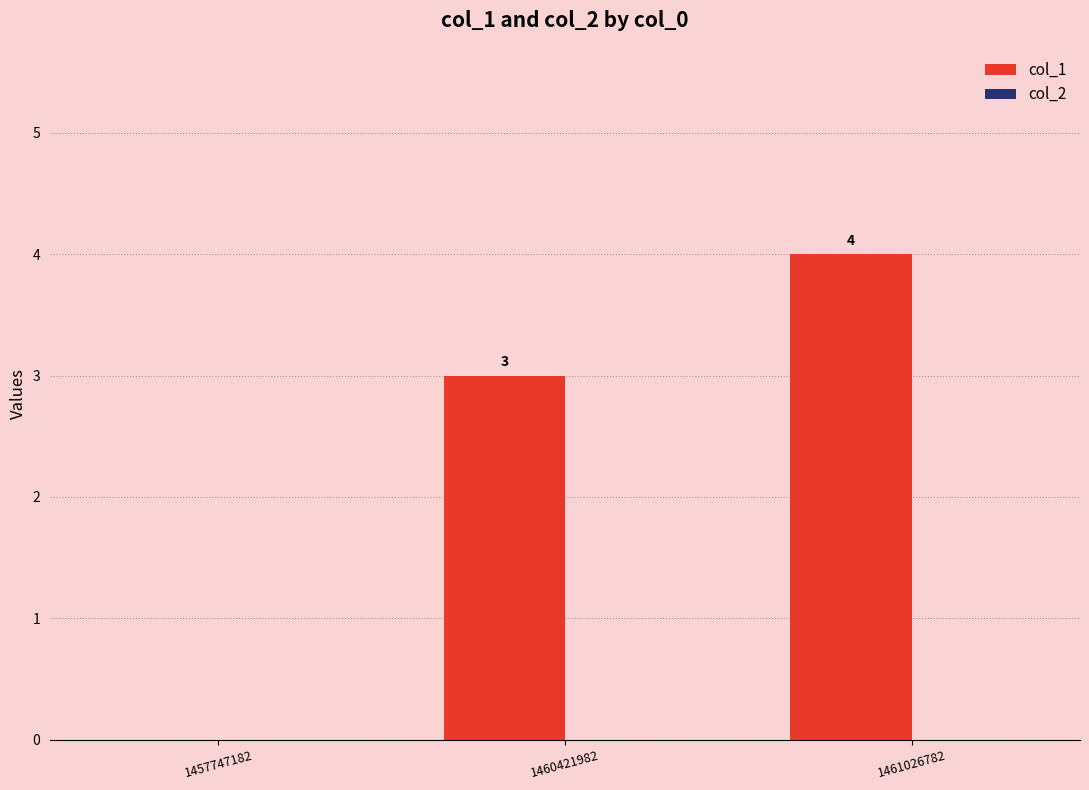

Between 1461026782 and 1457747182, which is larger?

1461026782